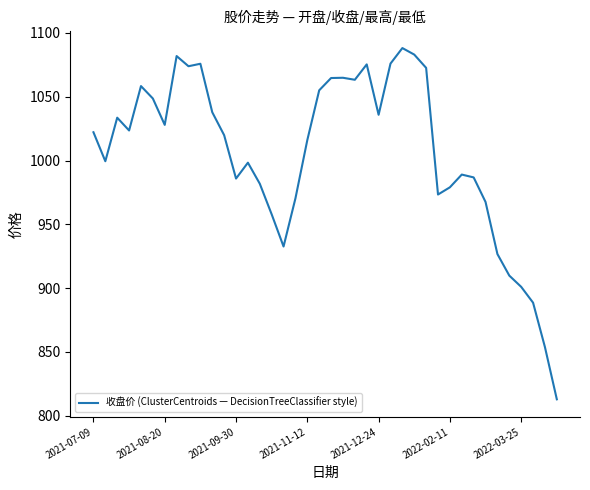

What is the minimum value shown in the chart?

812.9